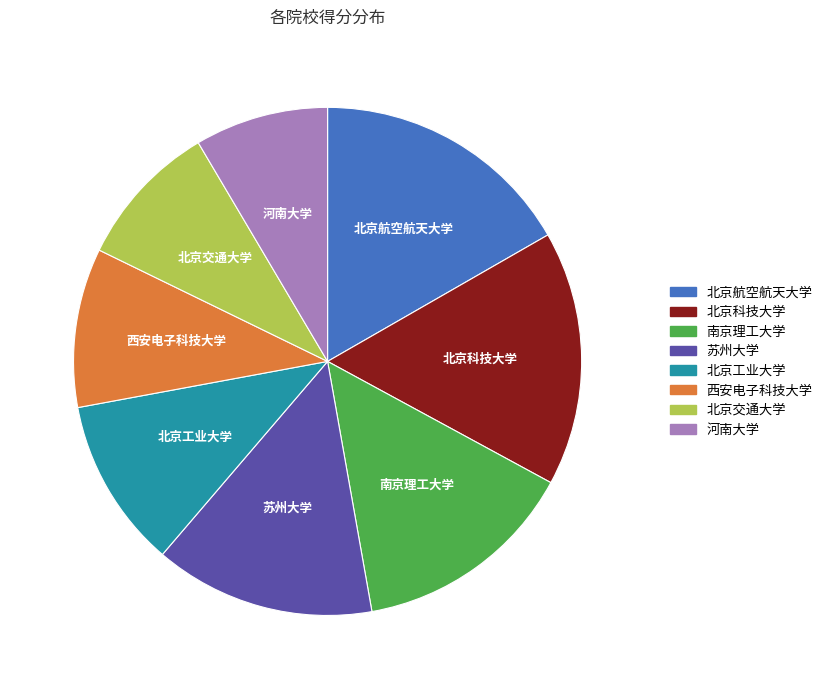

Which has a higher value, 苏州大学 or 北京科技大学?

北京科技大学